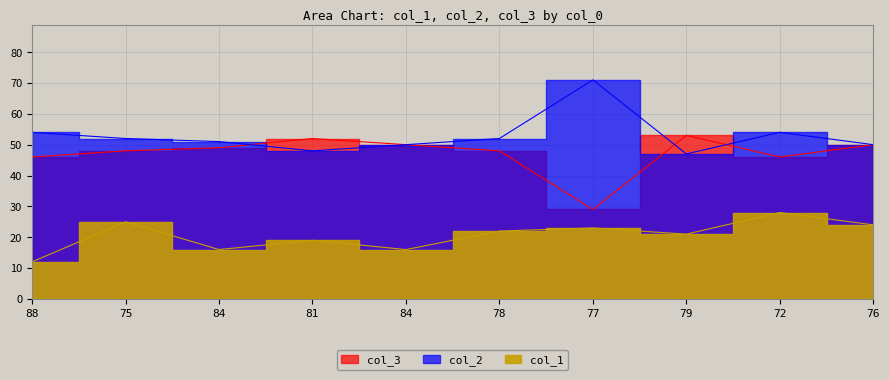

Read the col_2 value at 81.

52